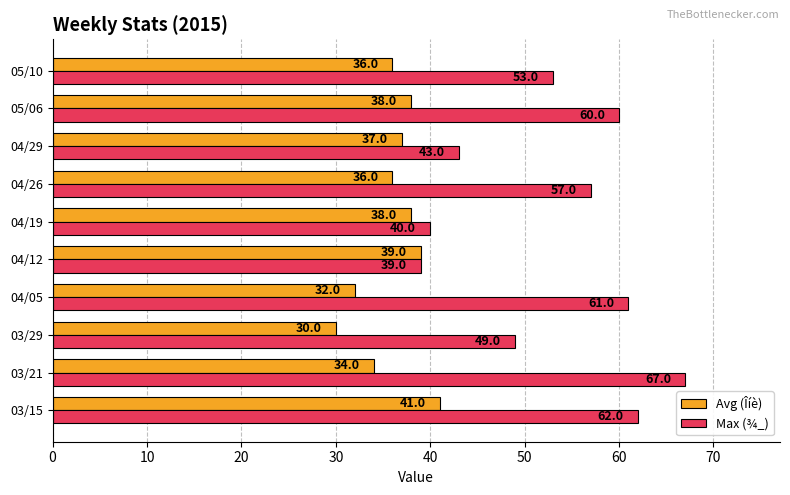

At how many categories does at least one series exceed 31?

10